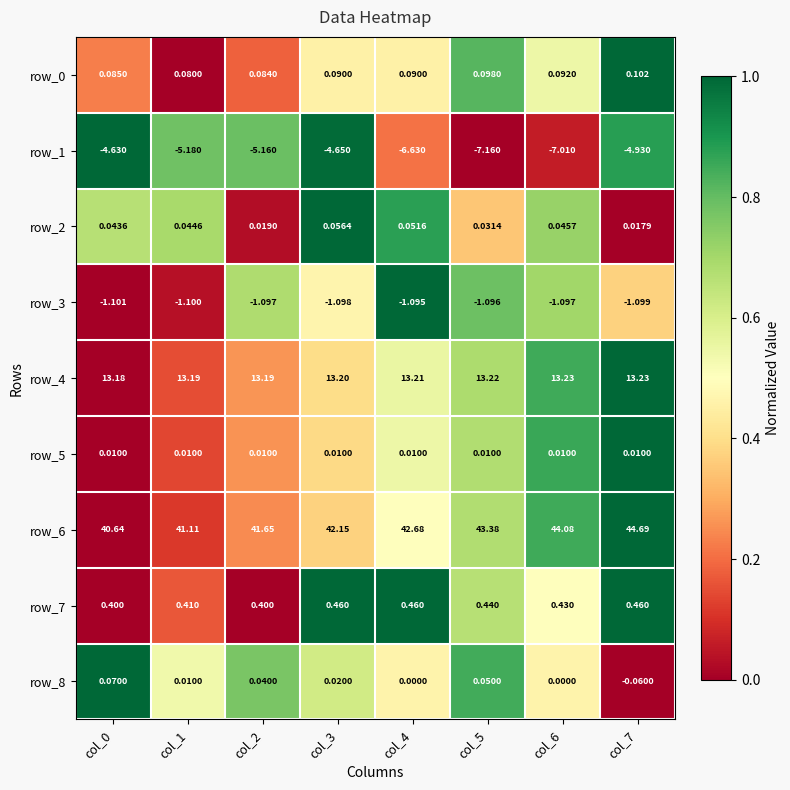

Is the value of row_0 at col_1 greater than the value of row_2 at col_7?

Yes